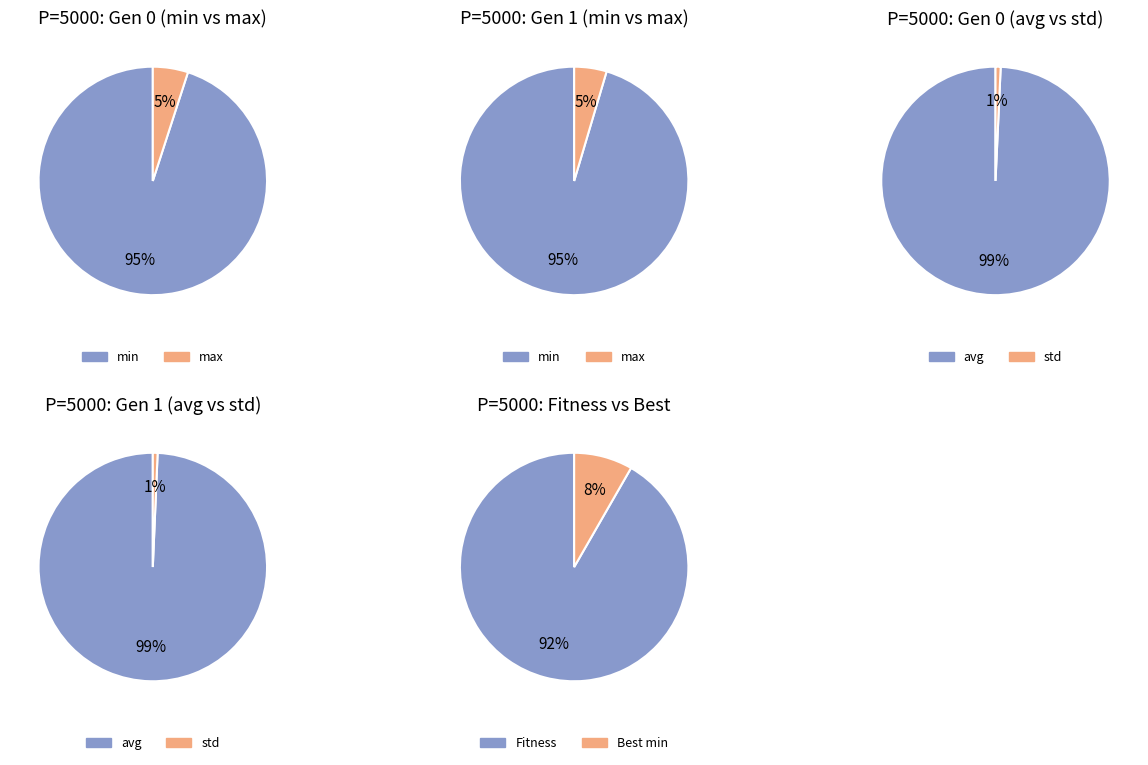

To the nearest percent, what is the average slice percentage?

50%